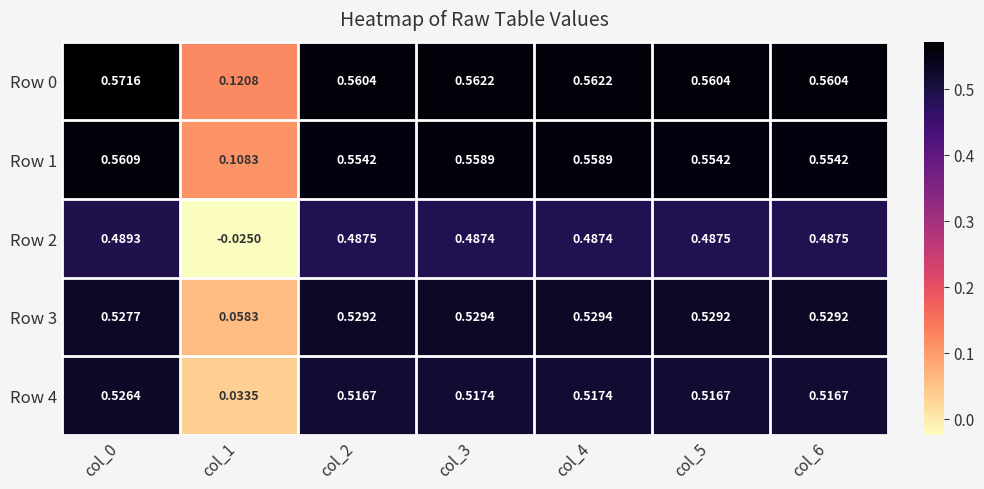

Is the value of Row 0 at col_6 greater than the value of Row 4 at col_1?

Yes